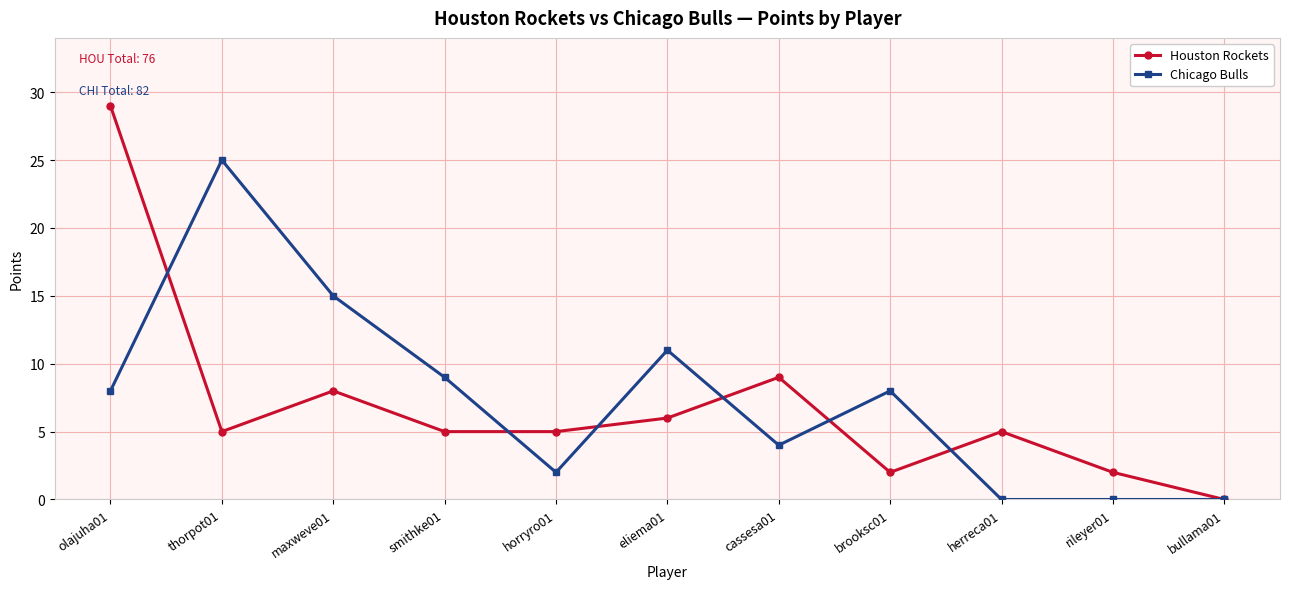

How many lines are shown in the chart?

2